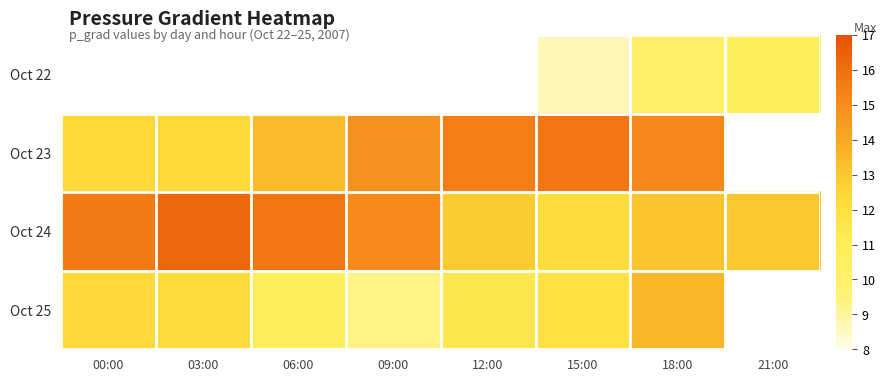

What is the smallest value displayed?

8.6